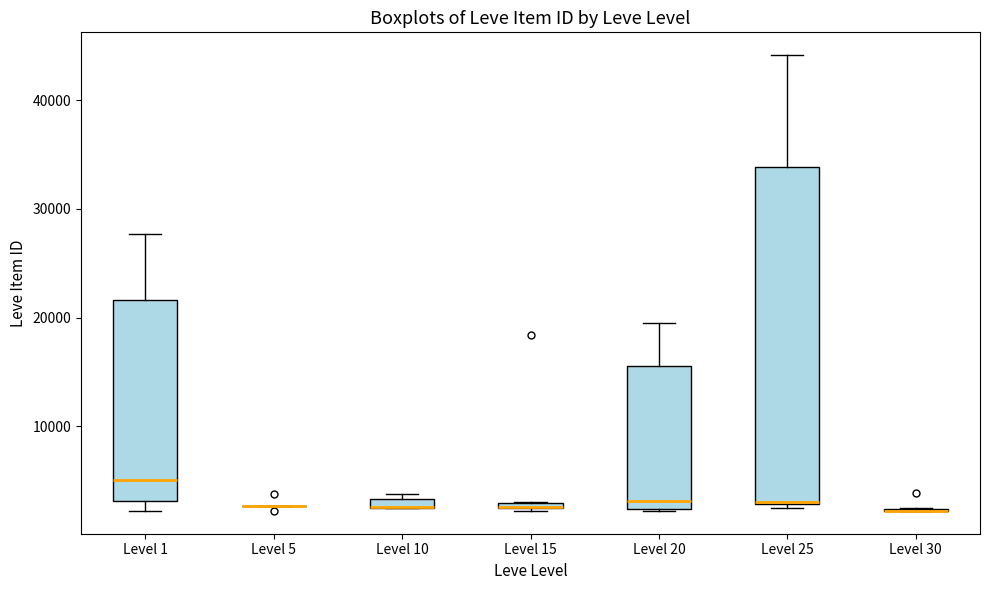

Comparing the boxes themselves (not the whiskers), which one is the tallest?

Level 25